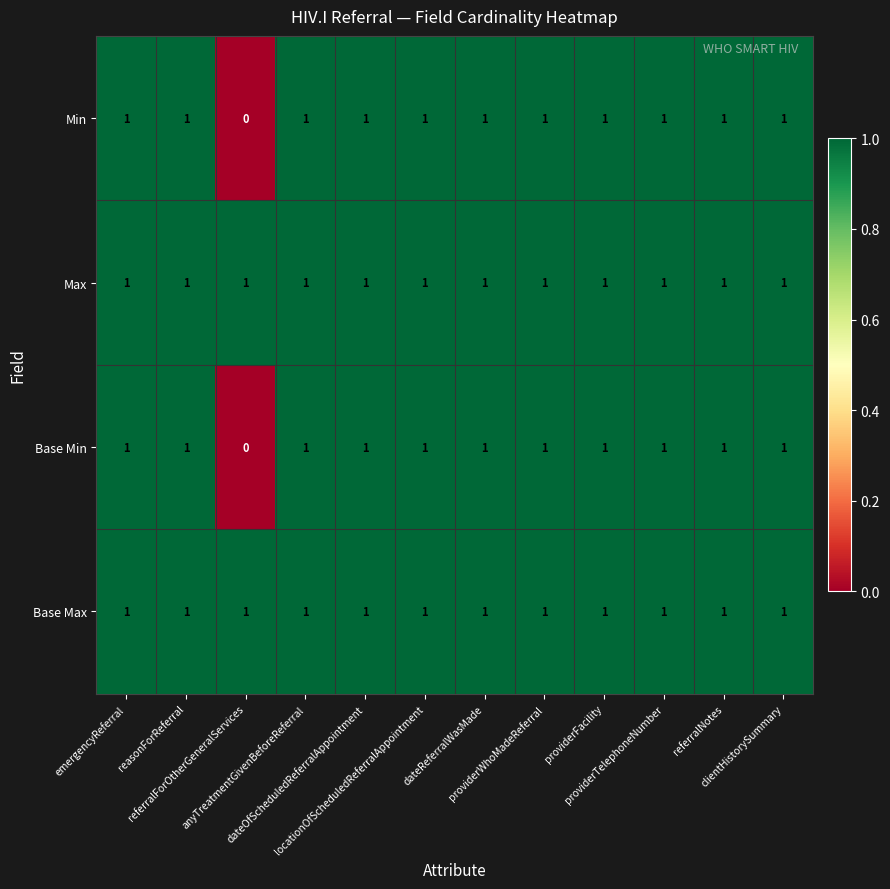

Count the number of categories in the chart.

12